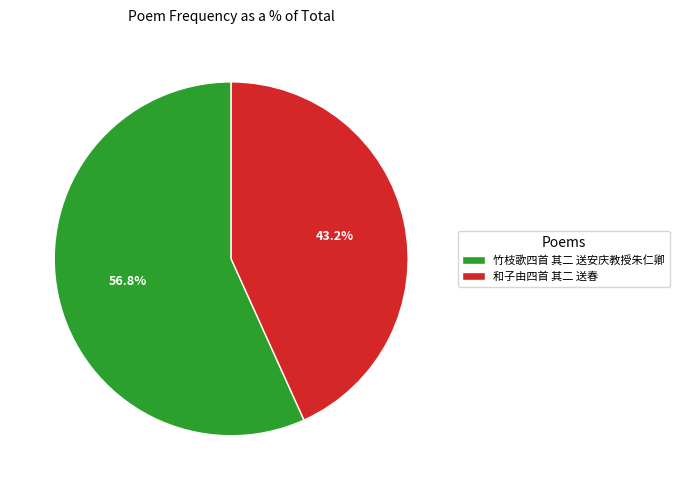

Which slice is the smallest?

和子由四首 其二 送春